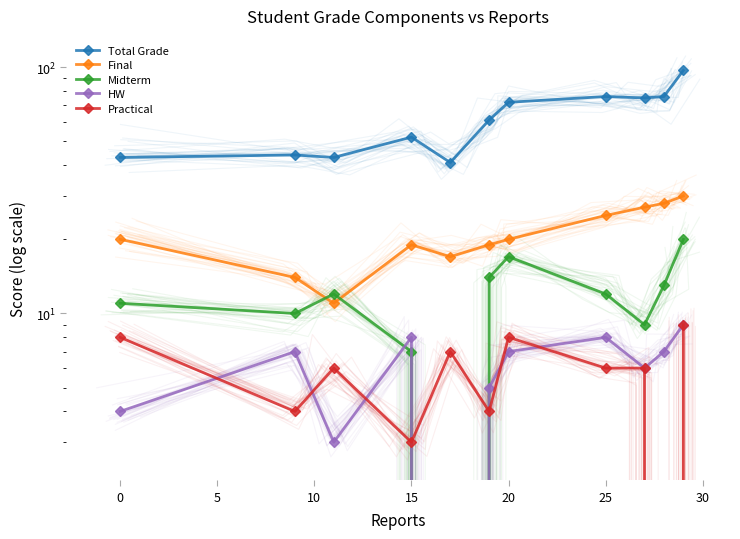

Rank the series by their maximum value, from lowest to highest.

HW, Practical, Midterm, Final, Total Grade